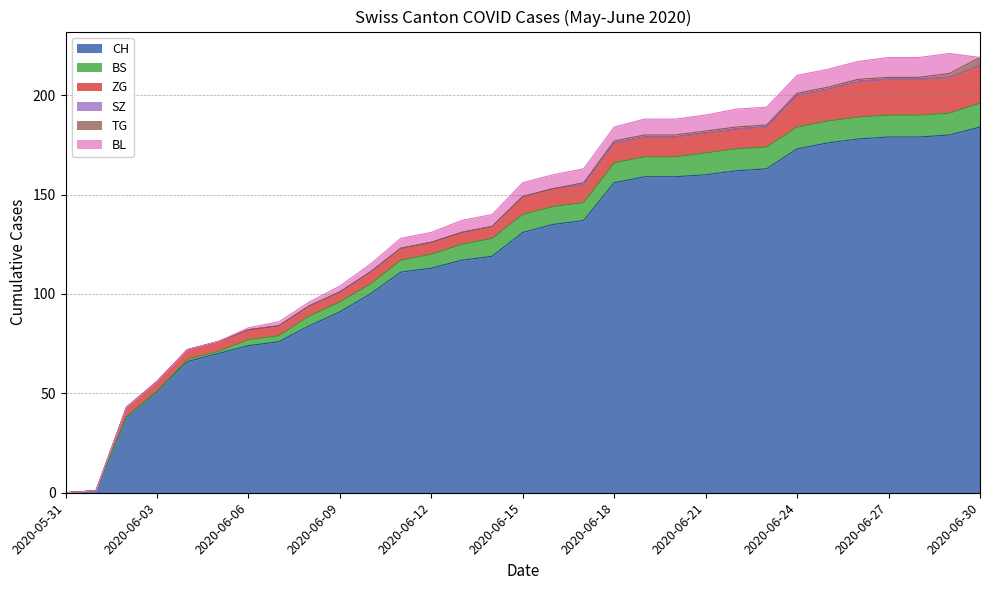

At which category does the chart reach its minimum across all series?

2020-05-31